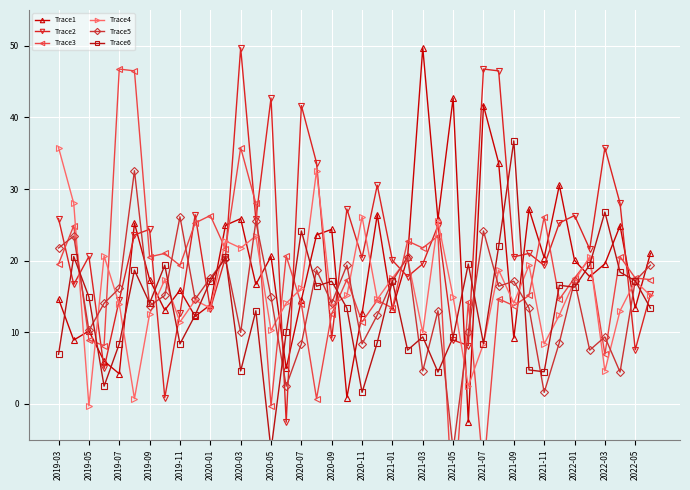

True or false: Trace1 has a value of 24.4 at 2020-09.

True